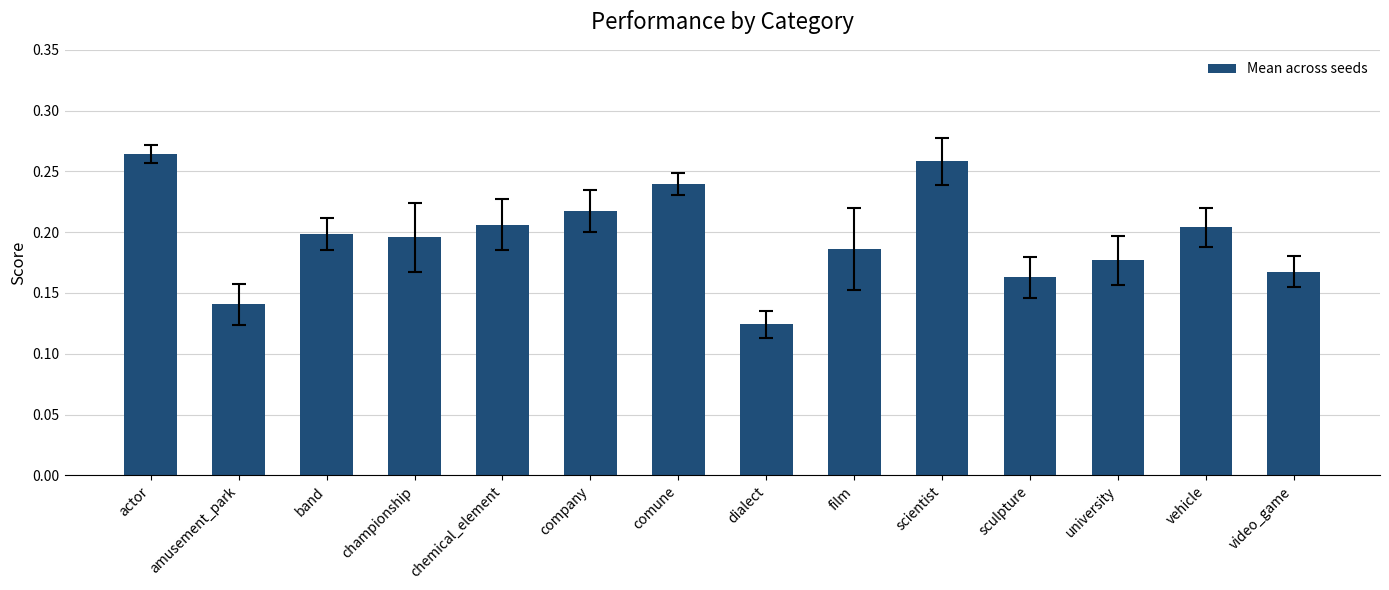

What is the sum of all values?

2.7